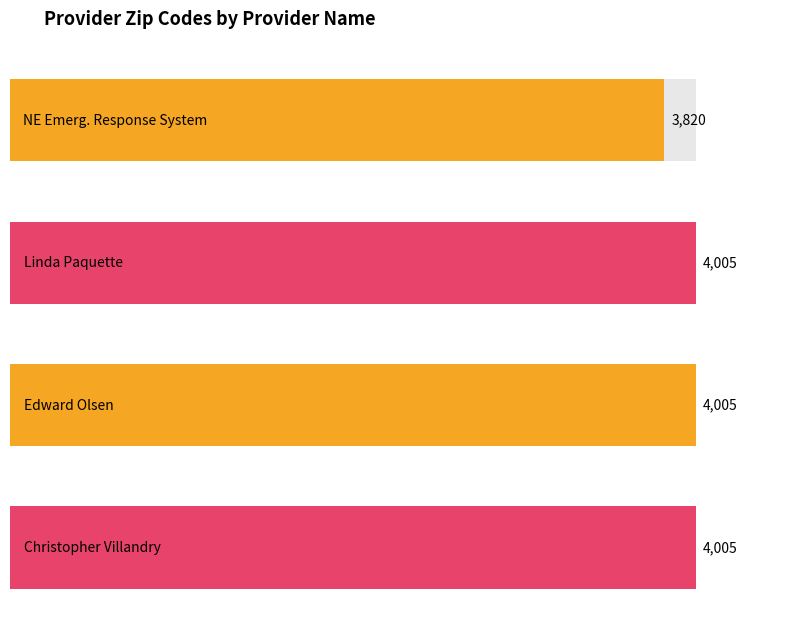

Rank the categories by value from lowest to highest.

NE Emerg. Response System, Linda Paquette, Edward Olsen, Christopher Villandry